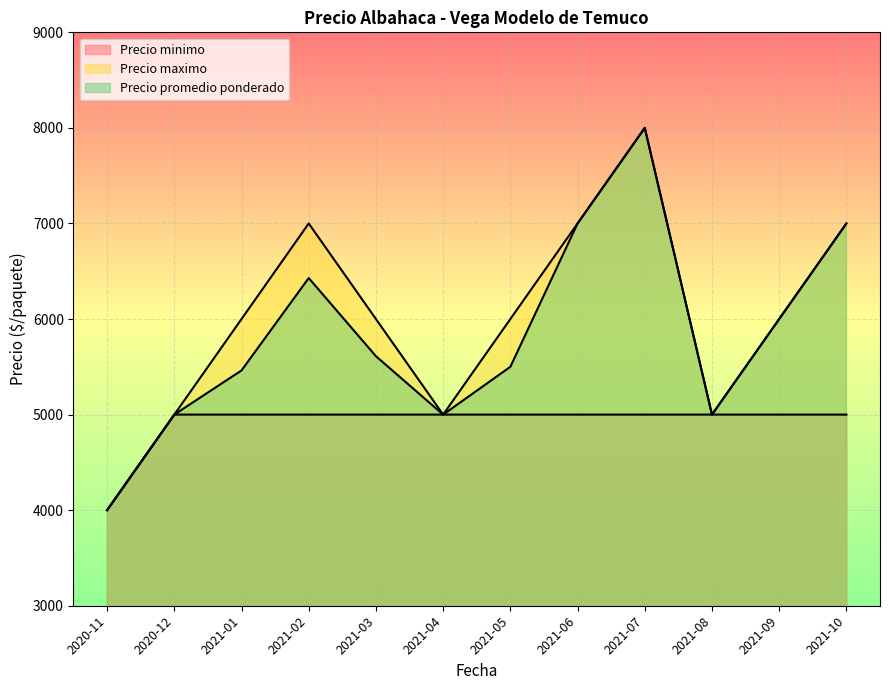

In Precio maximo, how many points are higher than both neighbors (excluding endpoints)?

2